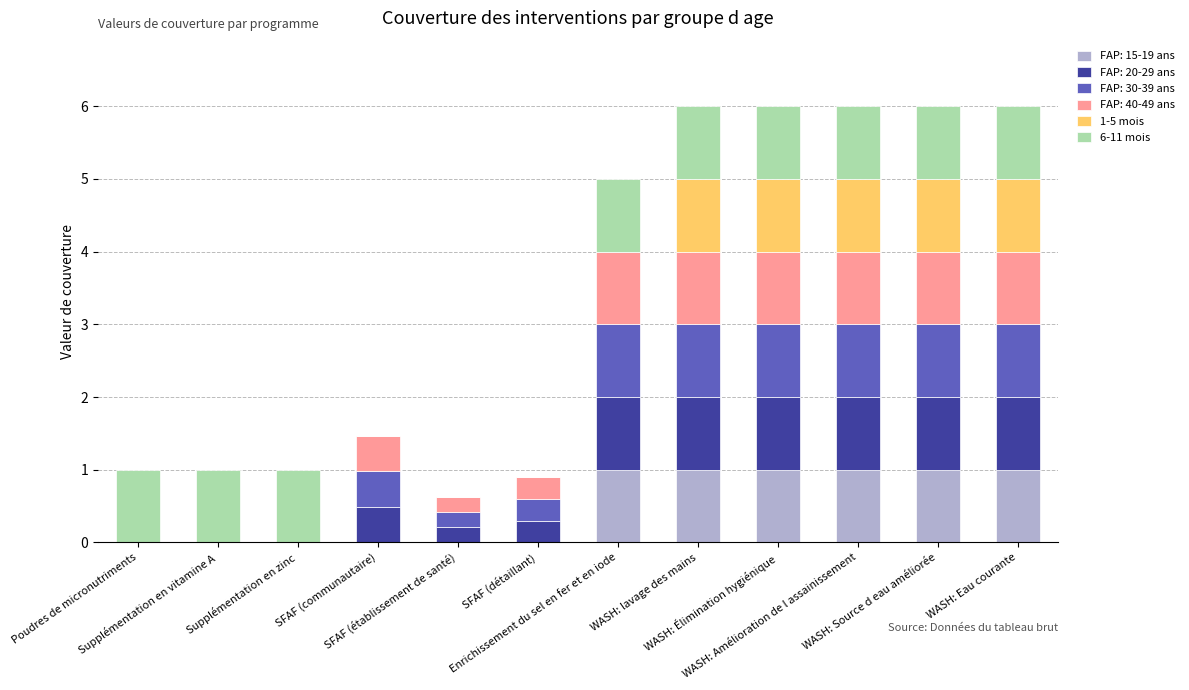

What is the highest value of the FAP: 15-19 ans series?

1.0